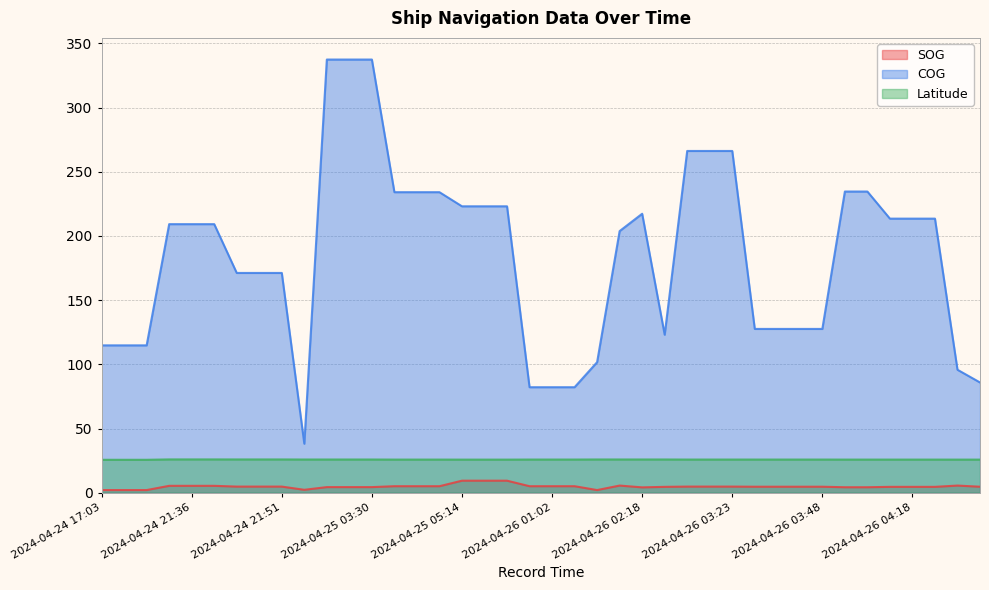

At how many categories does at least one series exceed 253?

6